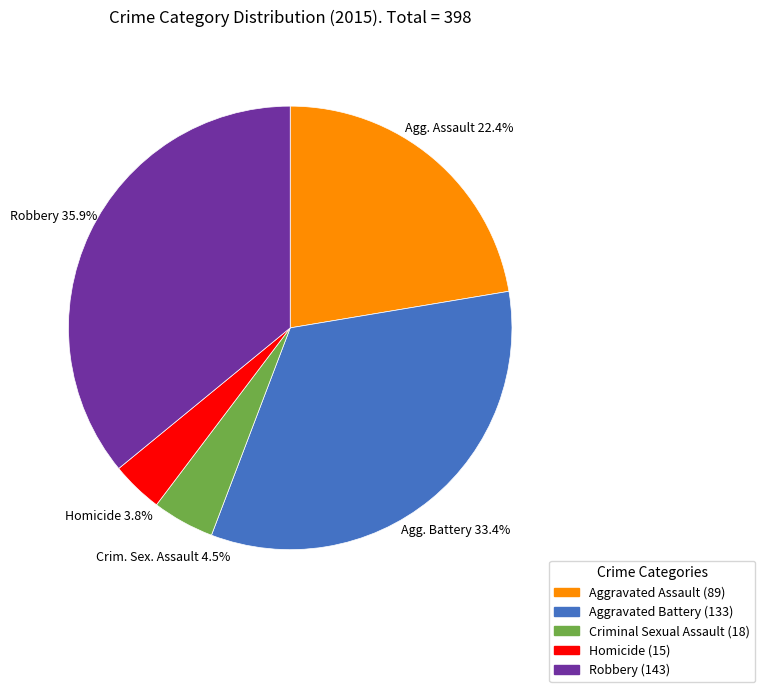

What is the ratio of the value at Aggravated Battery to the value at Aggravated Assault?

1.5